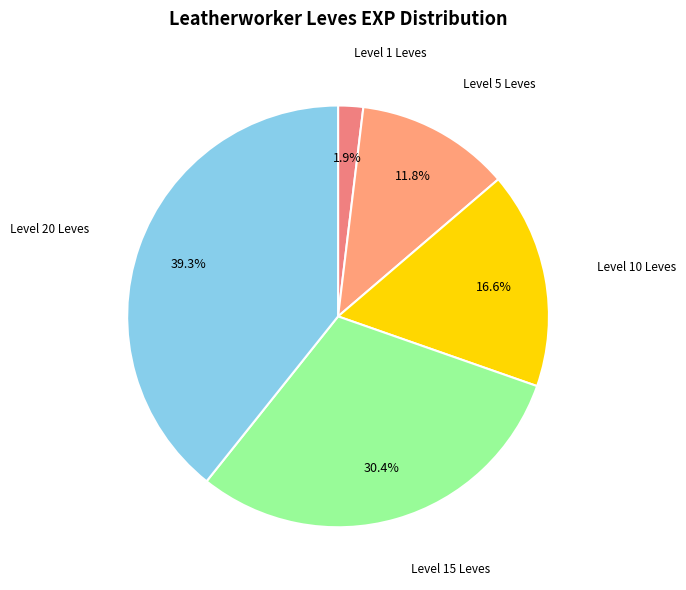

Combined, do Level 1 Leves and Level 10 Leves account for over 50%?

No